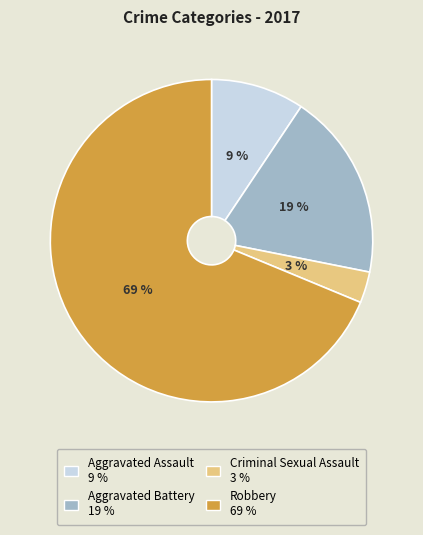

To the nearest percent, what percentage of the pie is Aggravated Battery?

19%